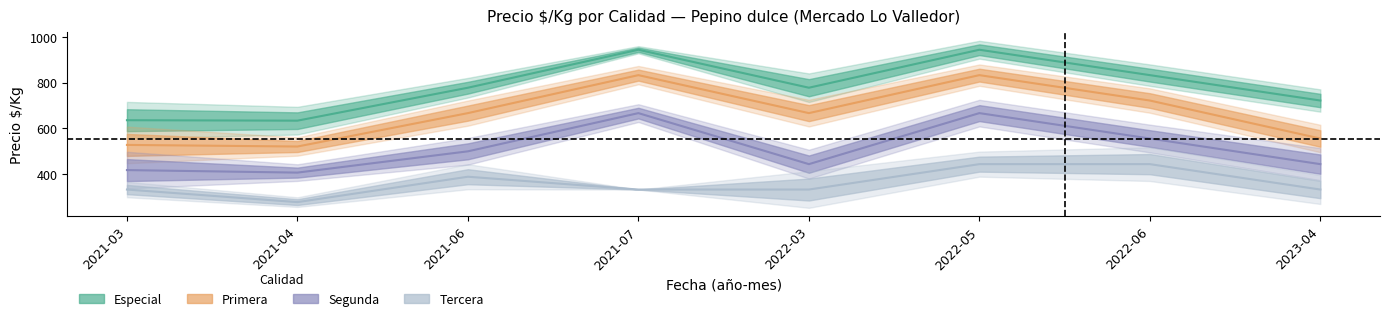

What is the sum of all Primera values?

5327